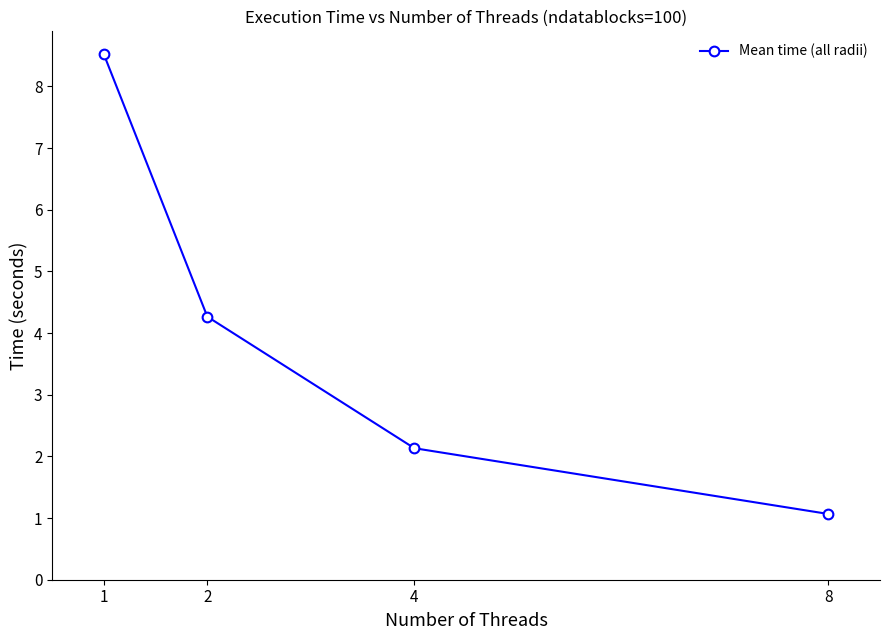

Between 2 and 8, which is larger?

2